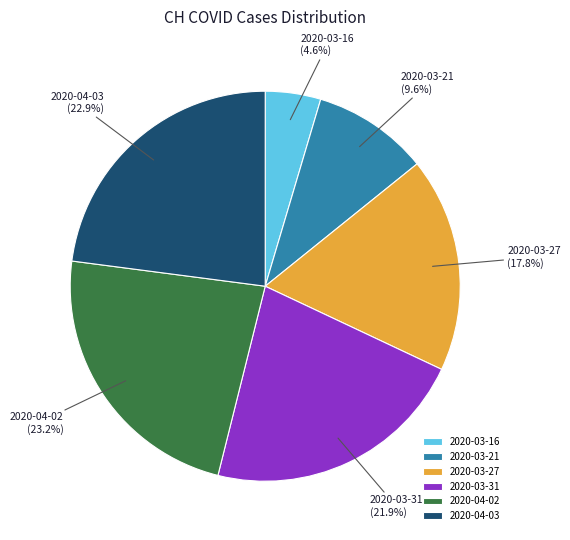

The 2020-03-16 slice represents 15% of the pie. True or false?

False